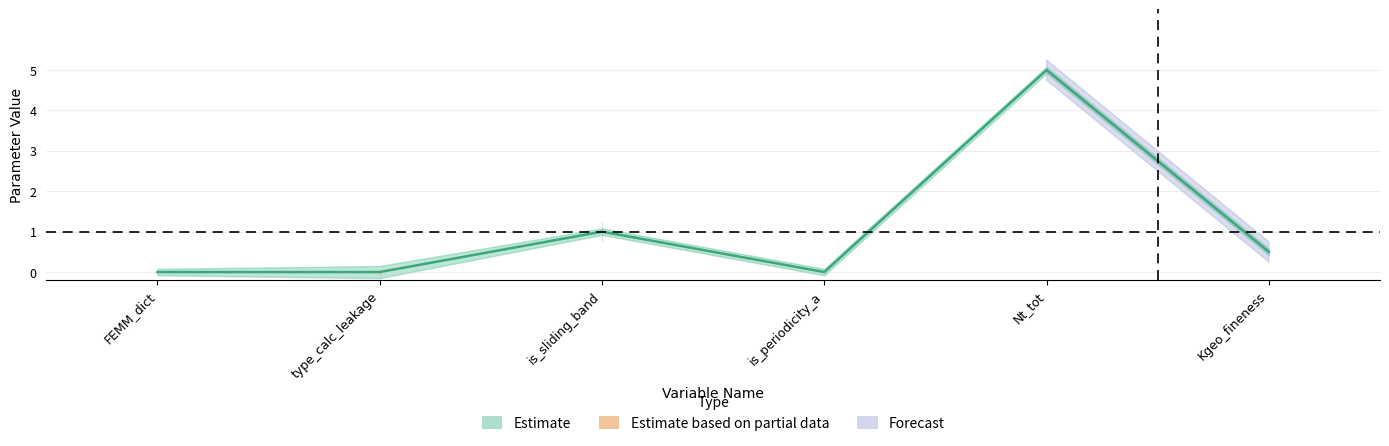

How many lines are shown in the chart?

3